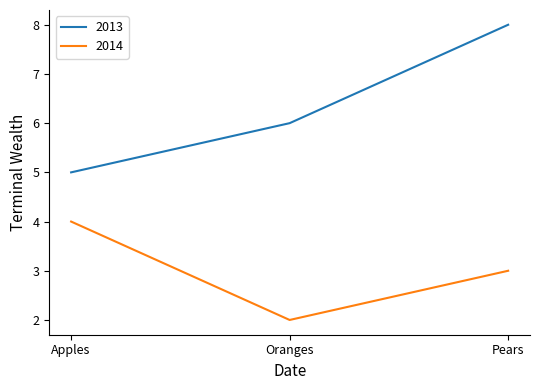

Which series has the largest total across all categories?

2013